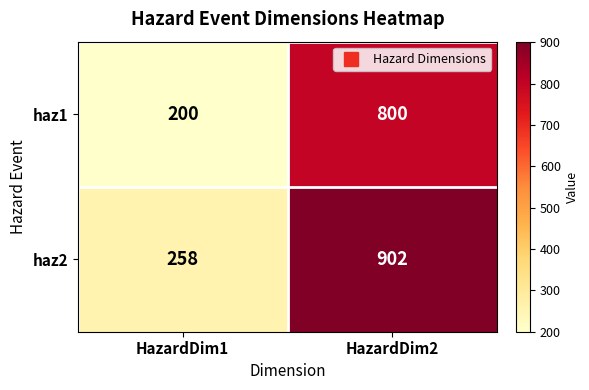

What is the sum of the haz2 values at HazardDim2 and HazardDim1?

1160